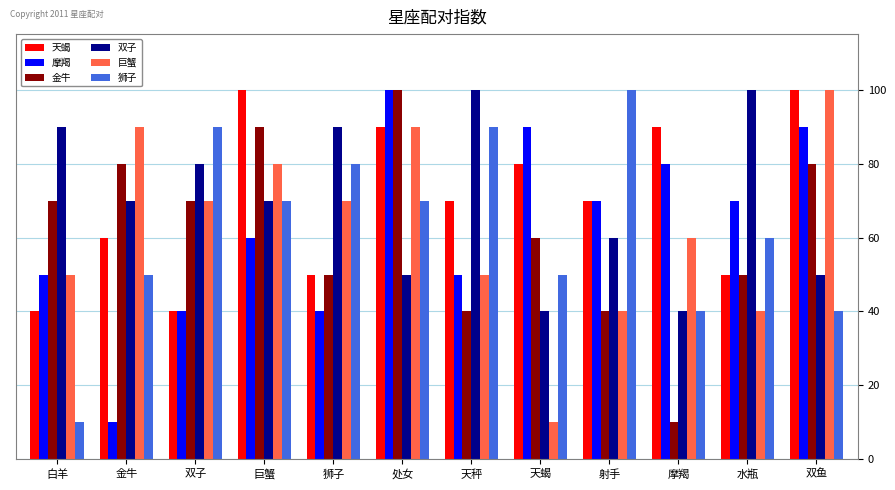

Between 巨蟹 and 摩羯, which series saw the biggest shift?

金牛